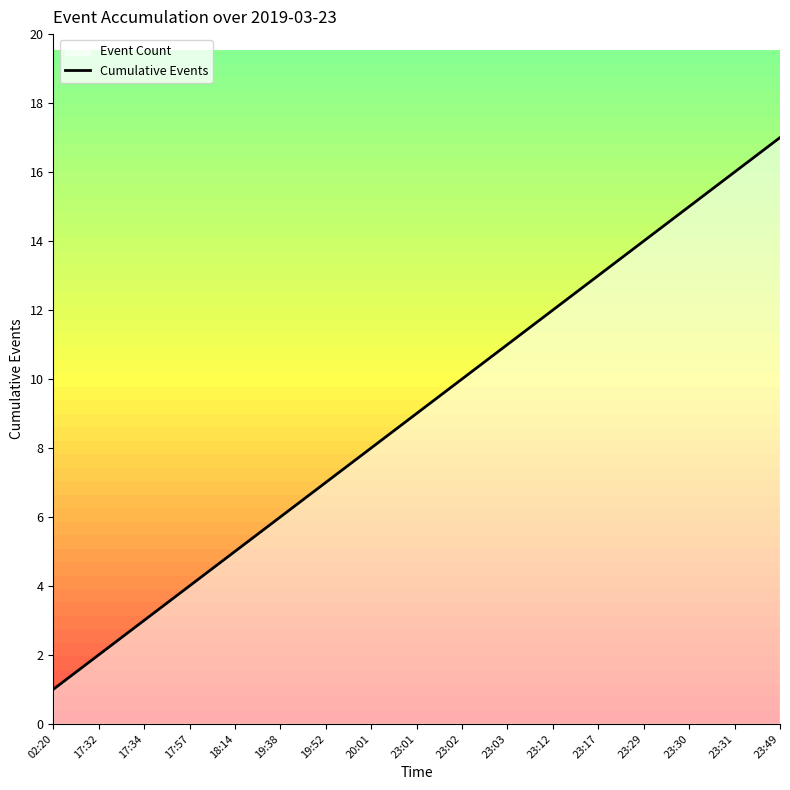

How many lines are shown in the chart?

1